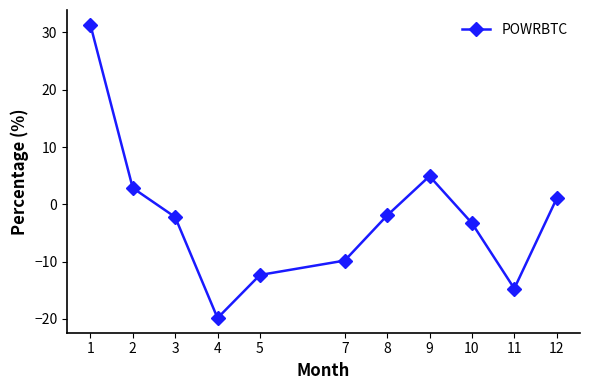

What is the value of the 6th point from the left?

-9.8